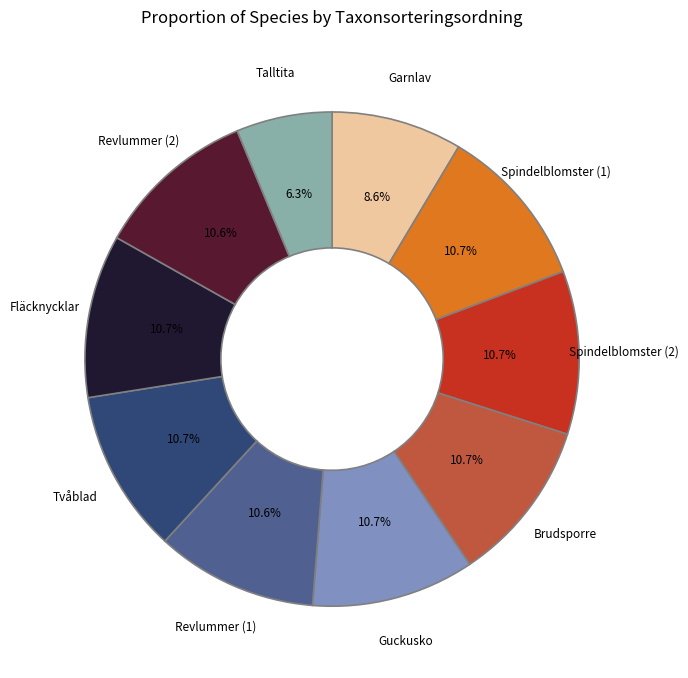

What percentage do Brudsporre and Revlummer (2) together represent?

21.2%